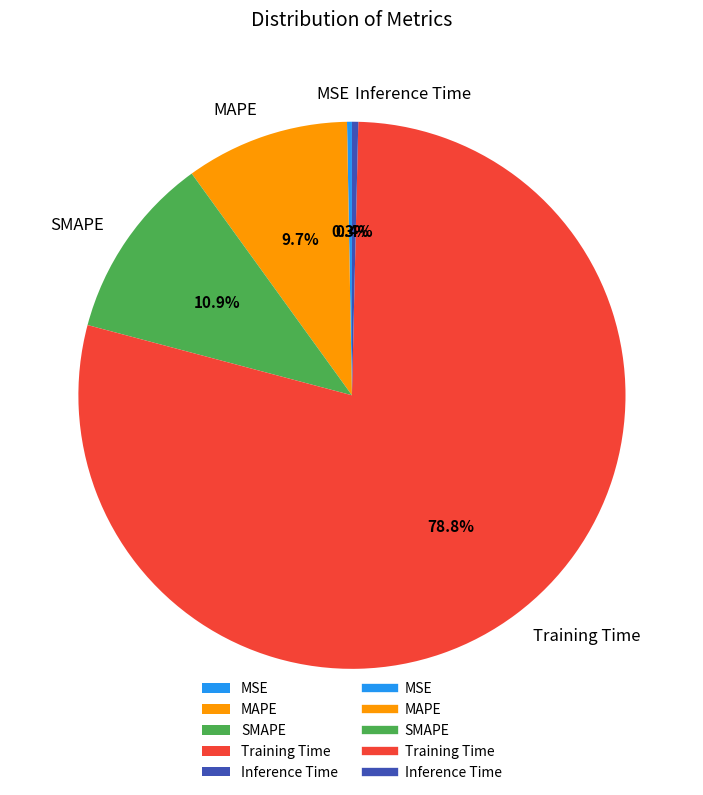

Which slice is the largest?

Training Time